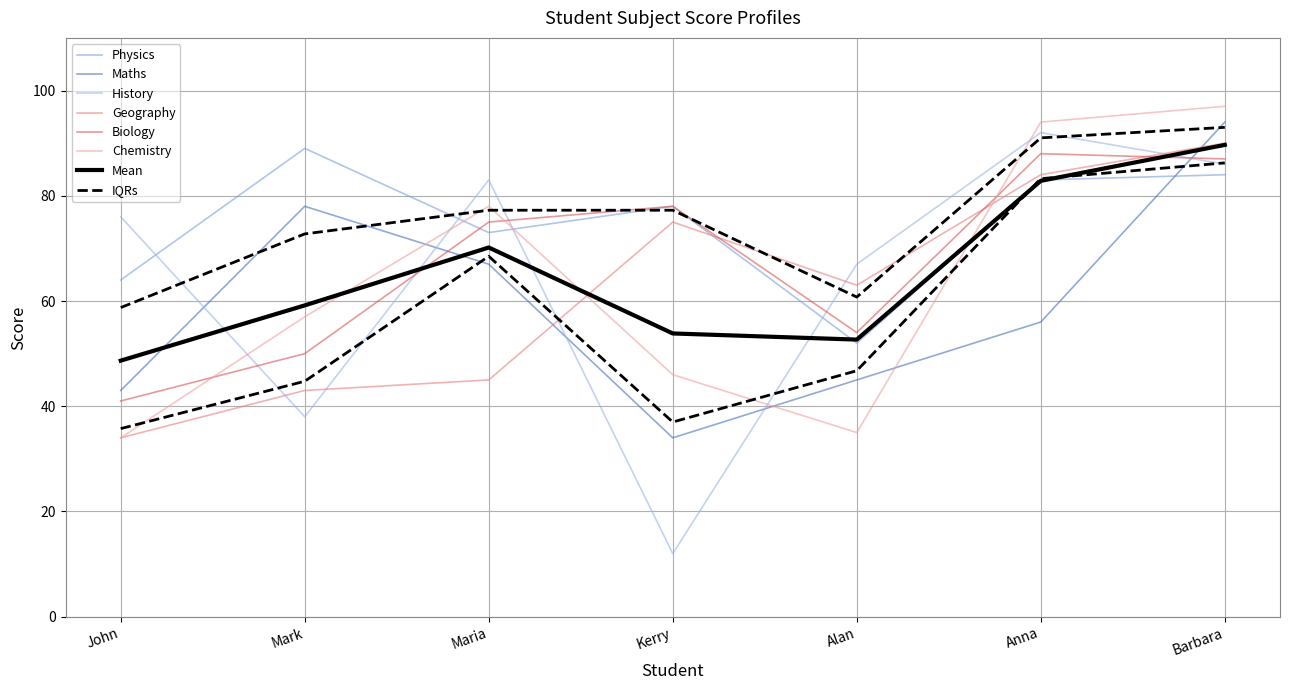

What value does the History series have at Maria, to the nearest 10?

80